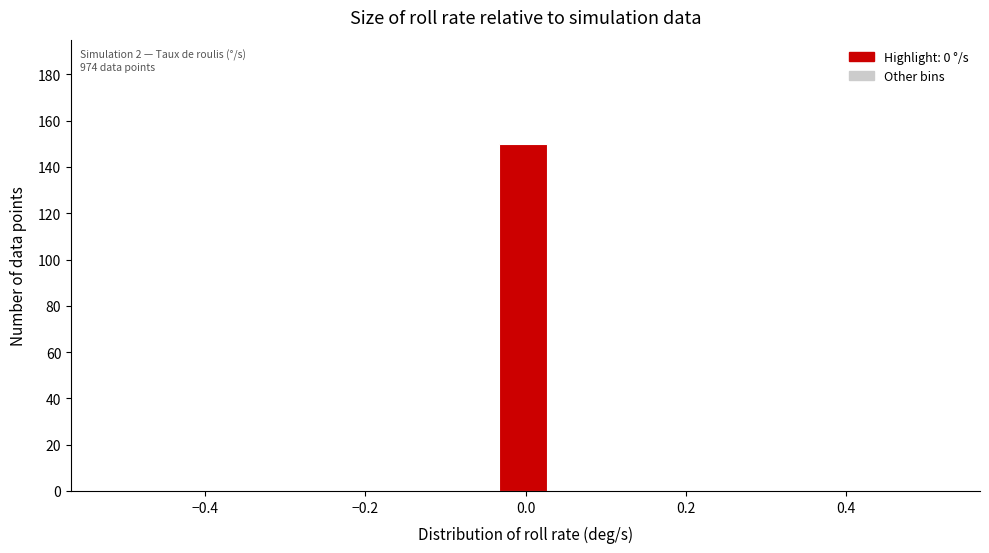

Around what value on the x-axis is the tallest bar? Give the approximate position of its centre, as read against the axis.

0.00